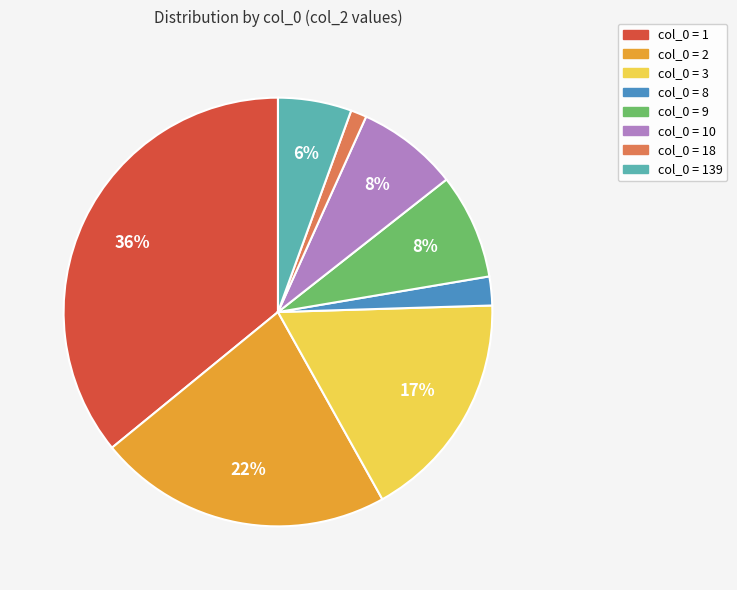

Count the number of slices in the pie.

8